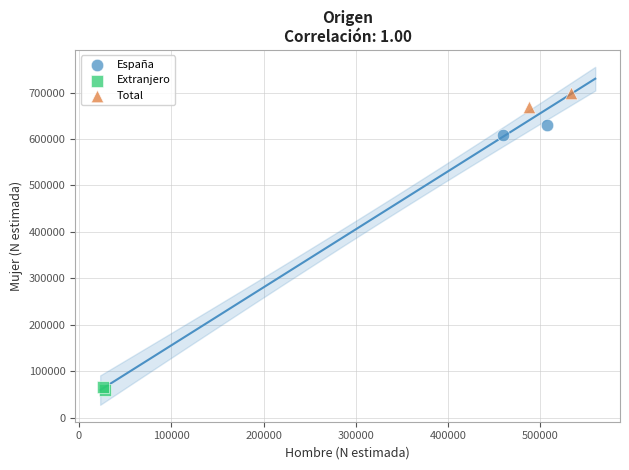

Which series contains the highest Y value?

Total